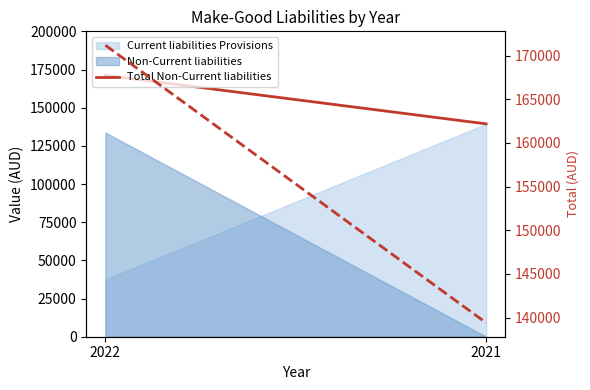

What is the sum of all Total (right axis) values?

310574